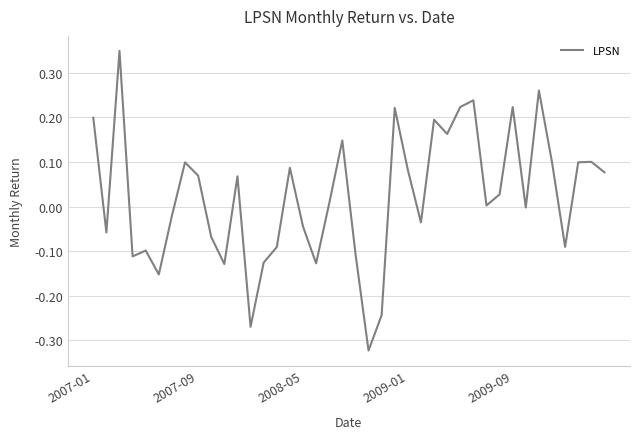

What is the difference between the maximum and minimum values?

0.7